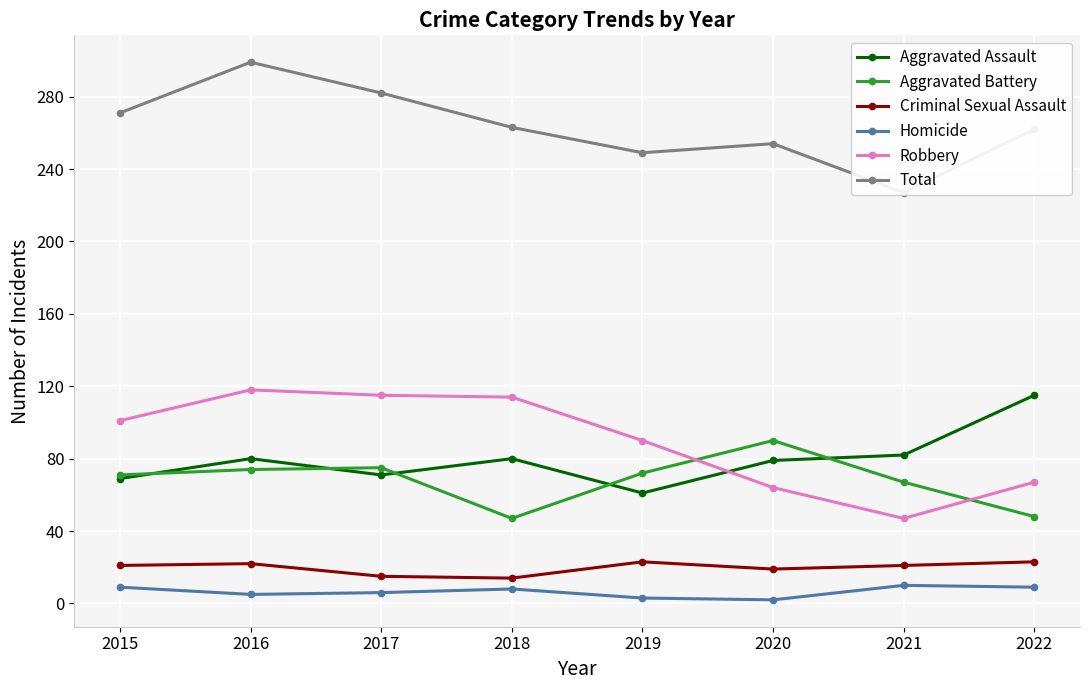

What is the value of the Criminal Sexual Assault point at the 1st from the left?

21